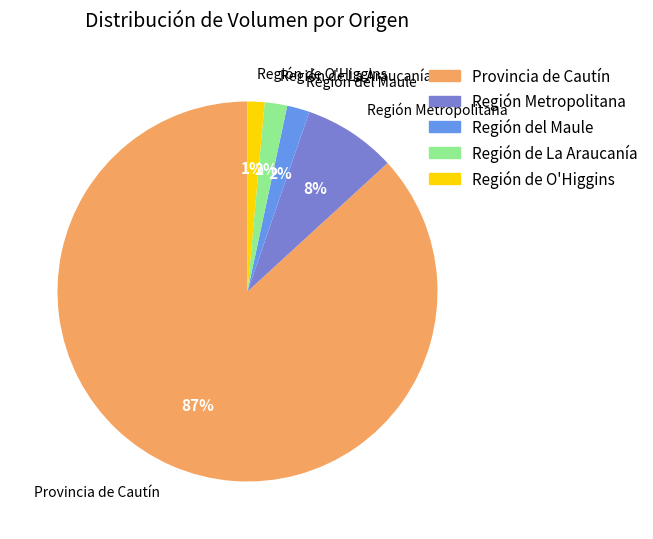

To the nearest percent, what is the difference between the Región Metropolitana and Provincia de Cautín slice percentages?

79%